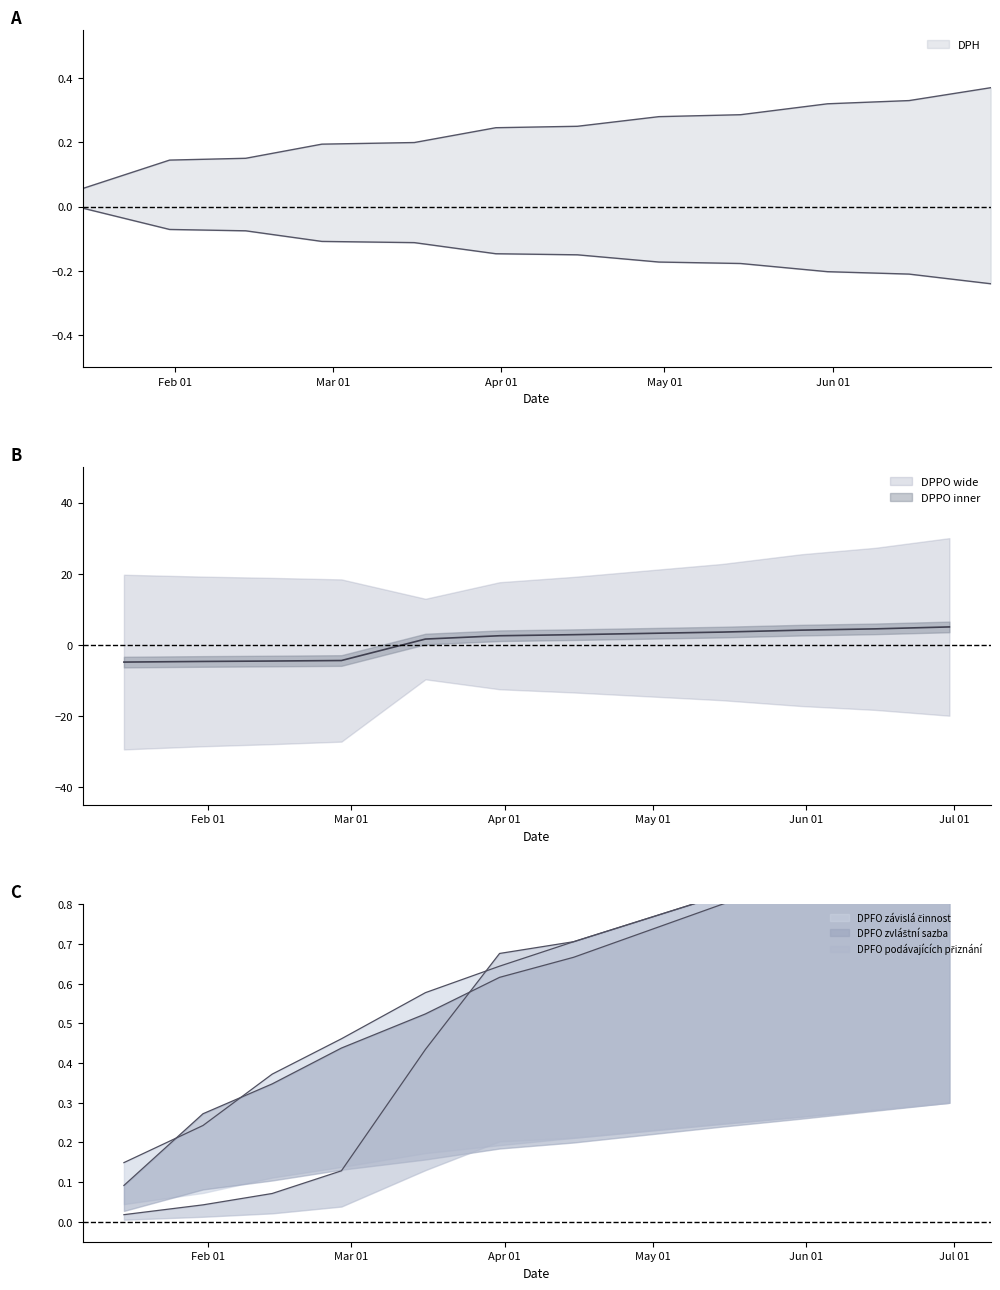

Which series changed the most between 2020-04-15 and 2020-04-30?

DPPO